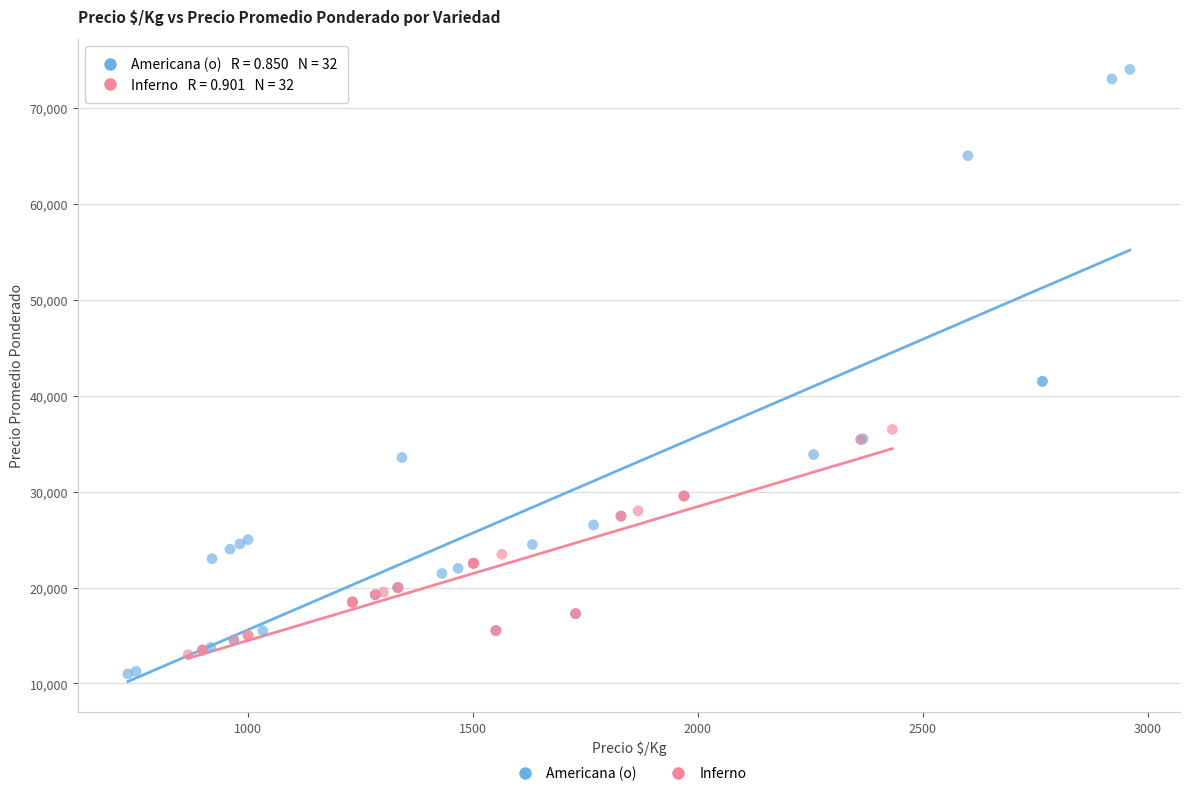

Which series reaches the maximum Y coordinate?

Americana (o)